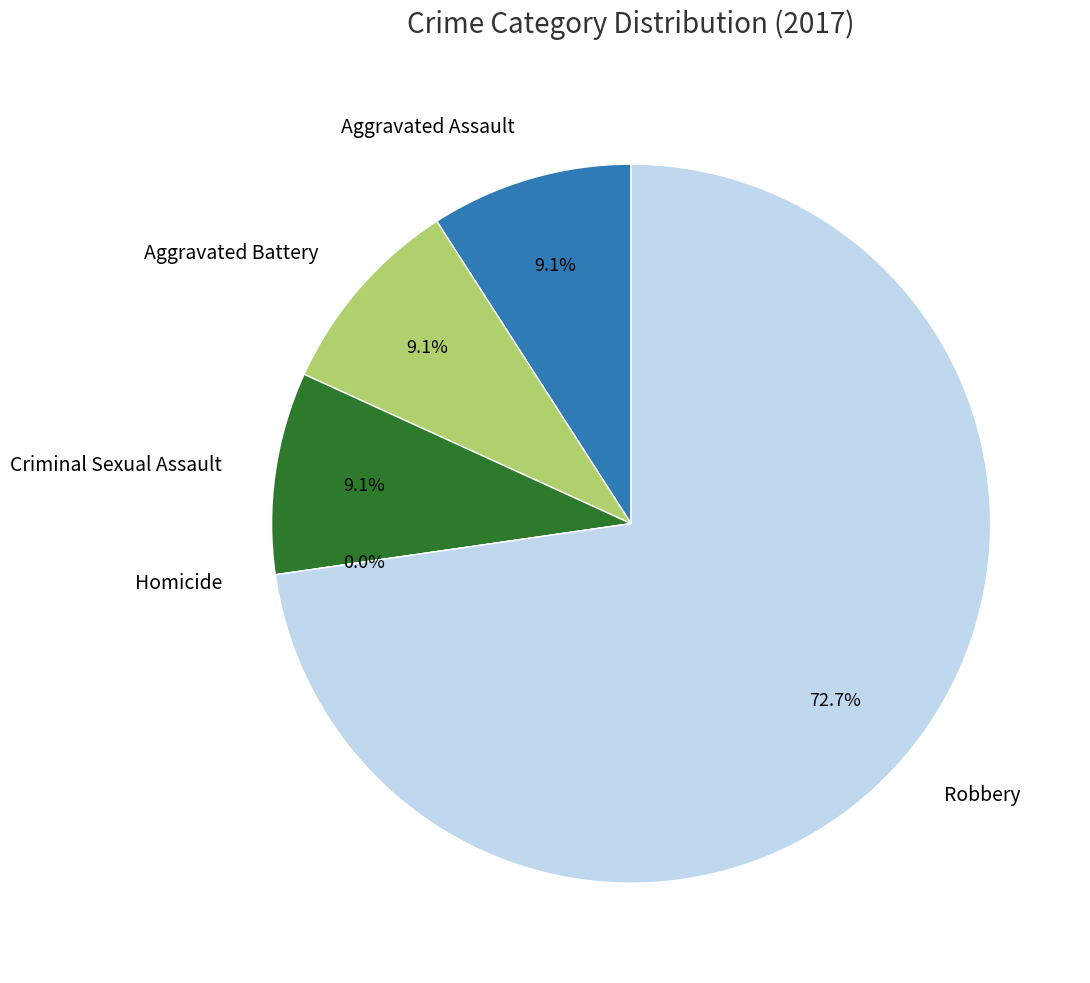

How many slices are in this pie chart?

5